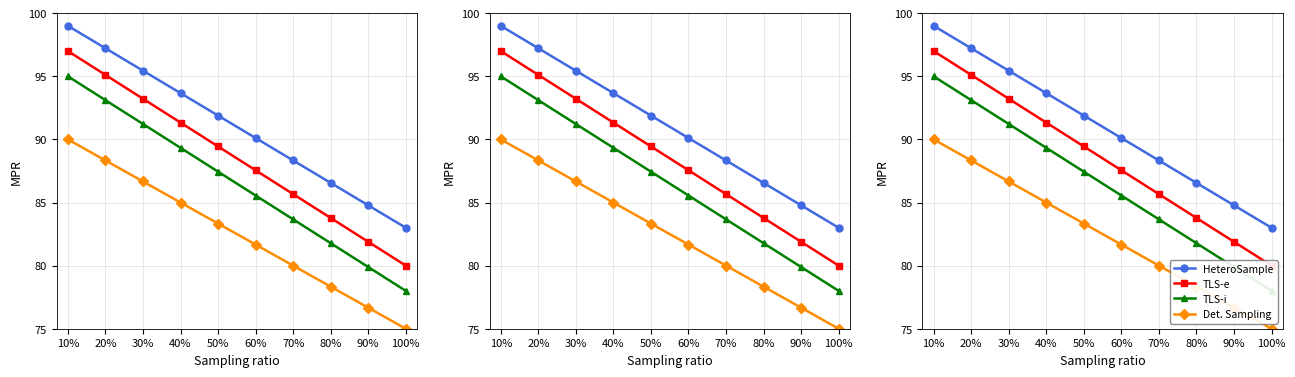

True or false: Det. Sampling and HeteroSample intersect in this chart.

False